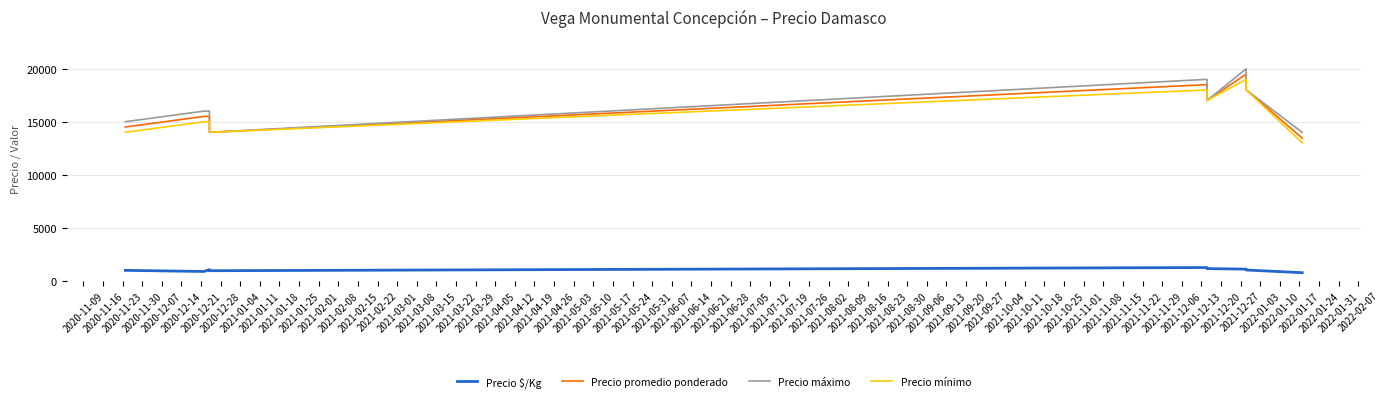

What is the difference between the maximum and minimum values in the Precio máximo series?

6000